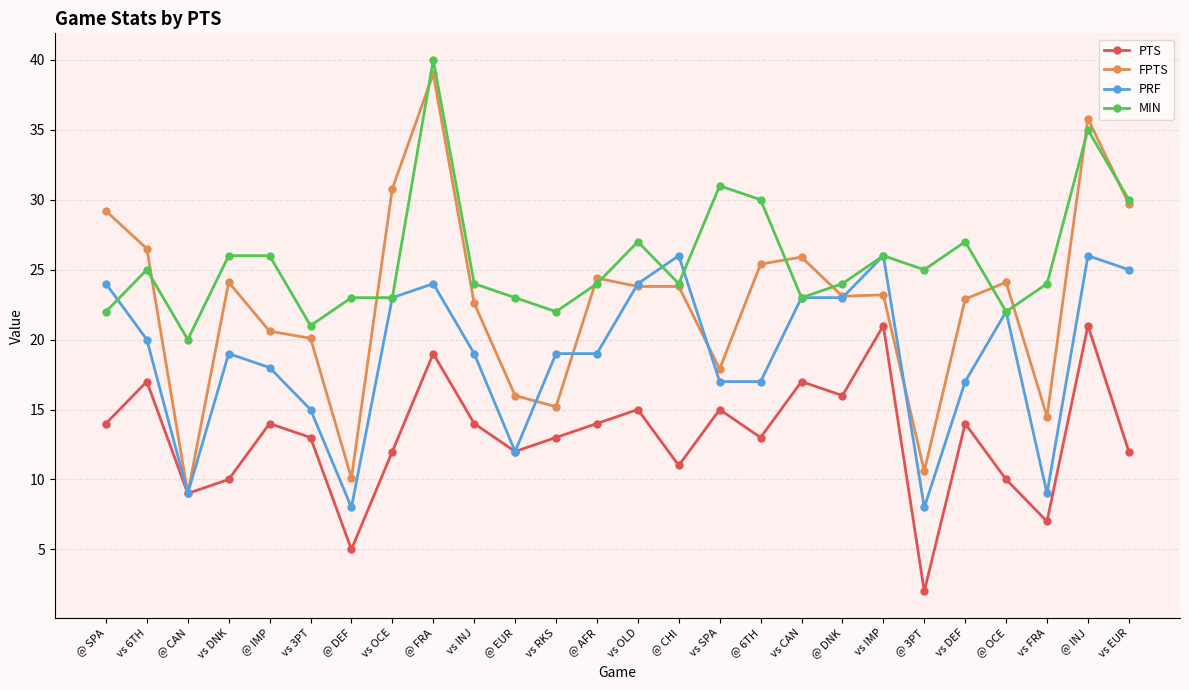

Read the PTS value at vs EUR.

12.0